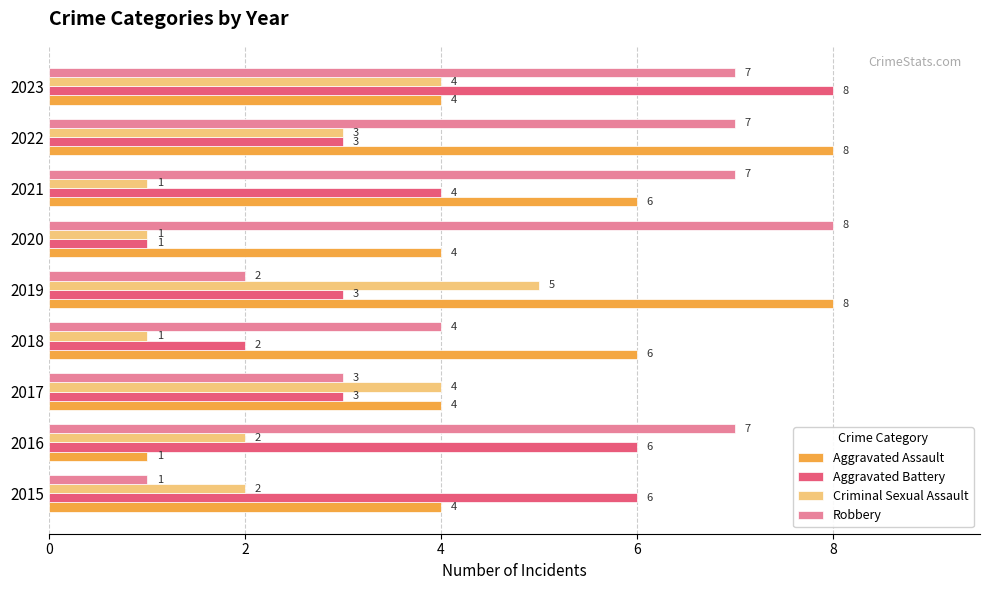

At 2018, list the series in order from smallest to largest.

Criminal Sexual Assault, Aggravated Battery, Robbery, Aggravated Assault